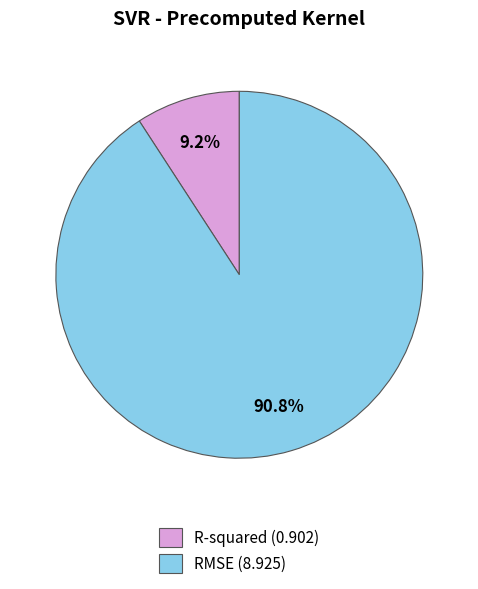

To the nearest percent, what is the difference between the largest and smallest slice percentages?

82%